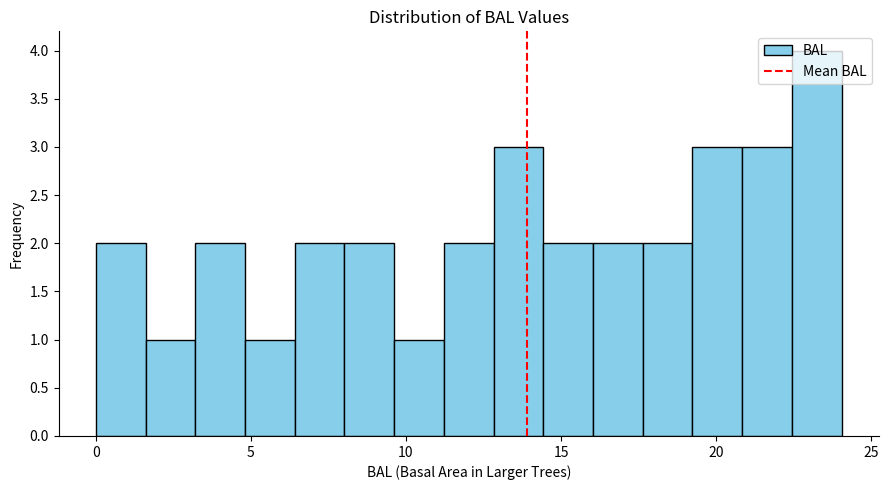

Read against the x-axis, roughly where is the centre of the tallest bar?

23.0